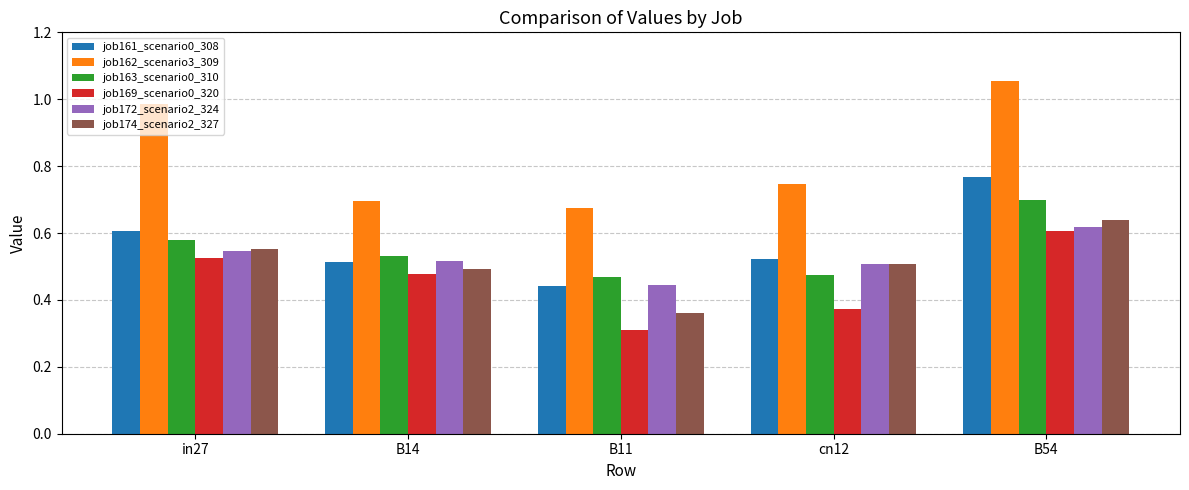

At how many categories does at least one series exceed 0?

5